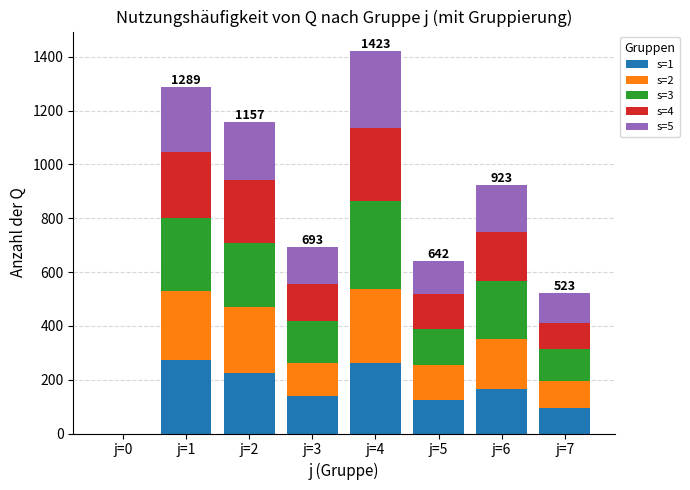

At which category is the sum across all series the highest?

j=4